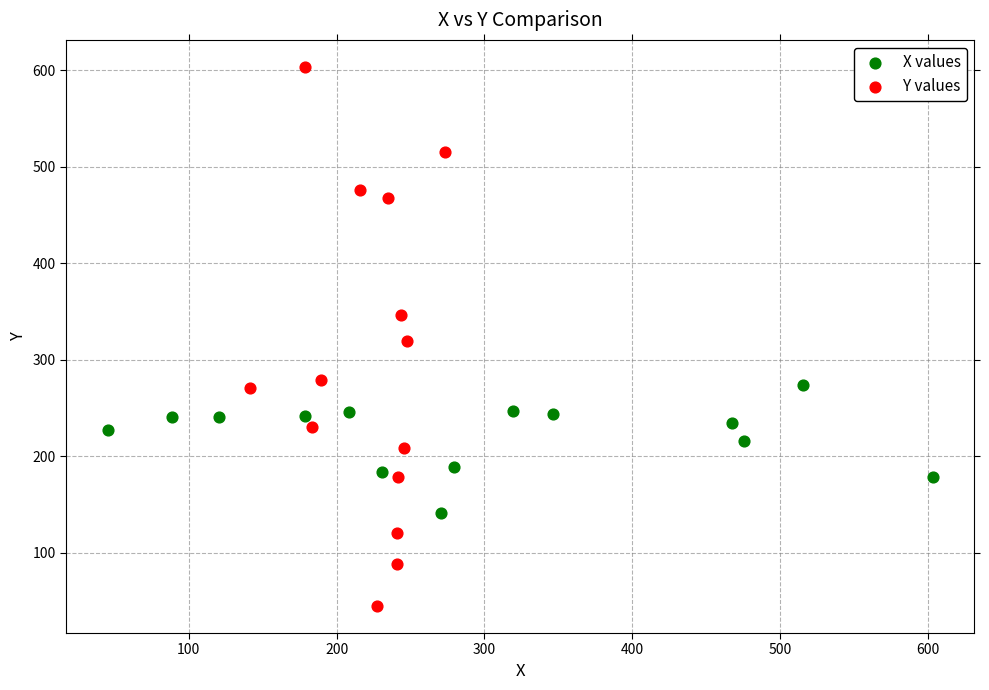

Which series reaches the maximum Y coordinate?

Y values